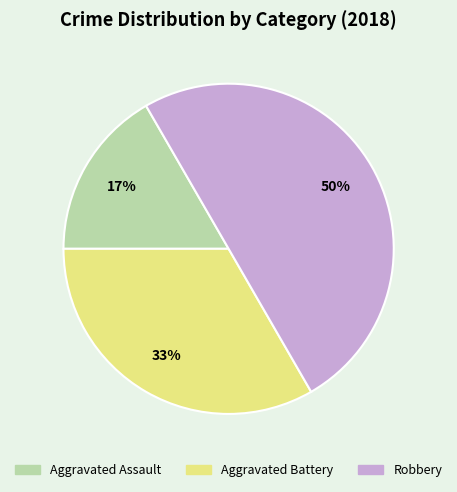

The Aggravated Assault slice represents 17% of the pie. True or false?

True